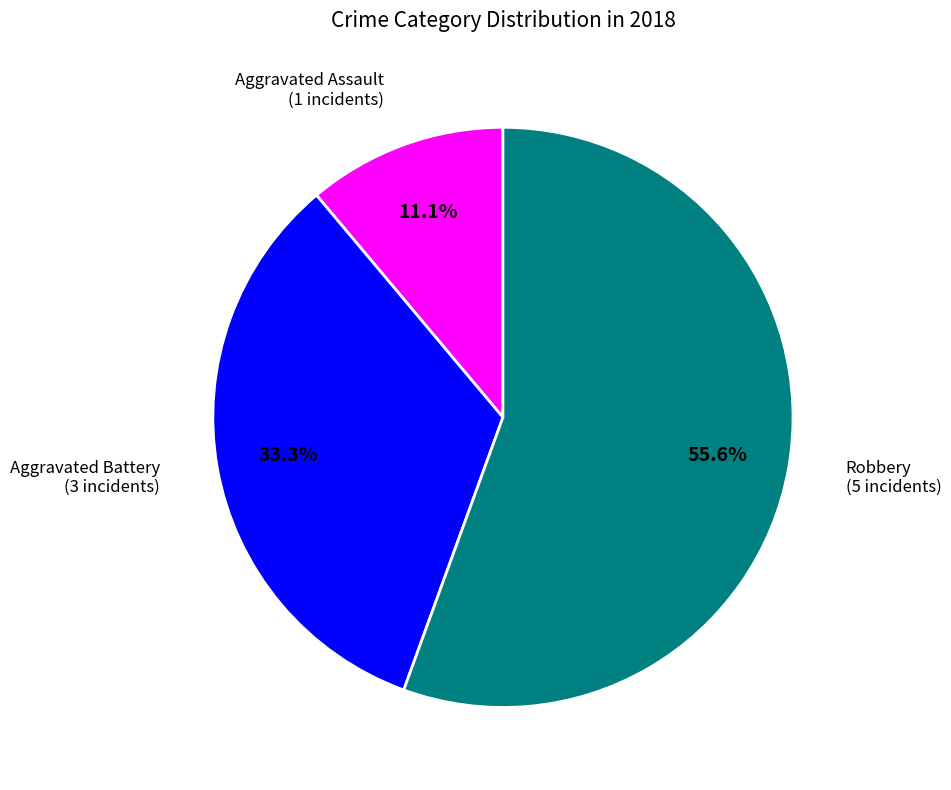

To the nearest percent, what is the difference between the largest and smallest slice percentages?

44%